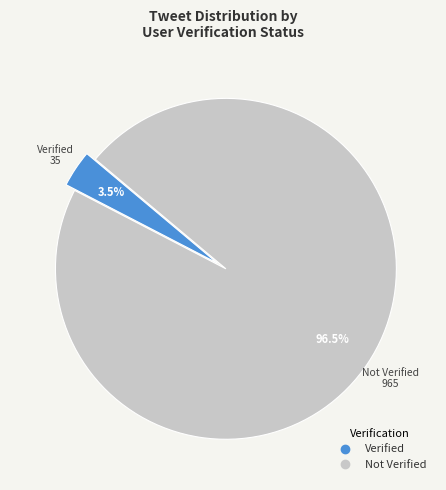

To the nearest percent, what is the average slice percentage?

50%